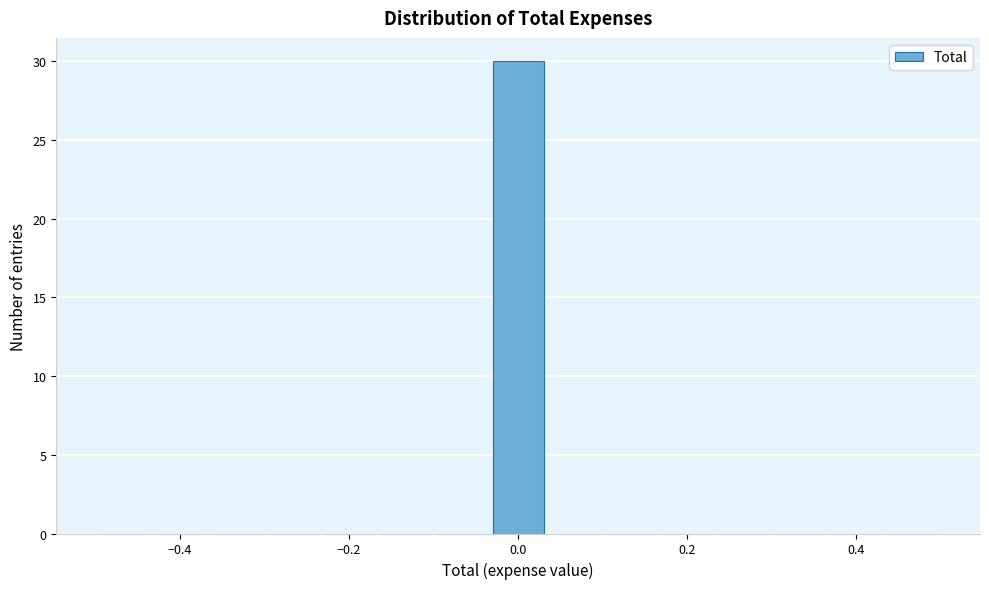

Around what value on the x-axis is the tallest bar? Give the approximate position of its centre, as read against the axis.

0.00